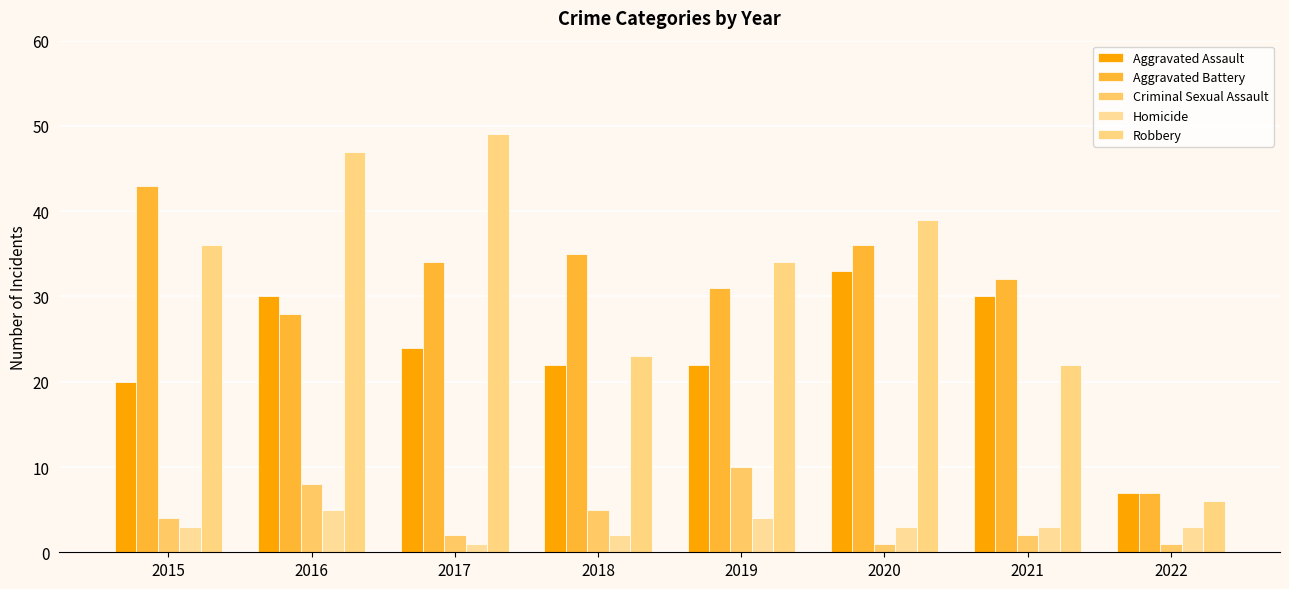

Reading left to right, transcribe all the data shown in this chart.

Aggravated Assault: 2015=20	2016=30	2017=24	2018=22	2019=22	2020=33	2021=30	2022=7
Aggravated Battery: 2015=43	2016=28	2017=34	2018=35	2019=31	2020=36	2021=32	2022=7
Criminal Sexual Assault: 2015=4	2016=8	2017=2	2018=5	2019=10	2020=1	2021=2	2022=1
Homicide: 2015=3	2016=5	2017=1	2018=2	2019=4	2020=3	2021=3	2022=3
Robbery: 2015=36	2016=47	2017=49	2018=23	2019=34	2020=39	2021=22	2022=6